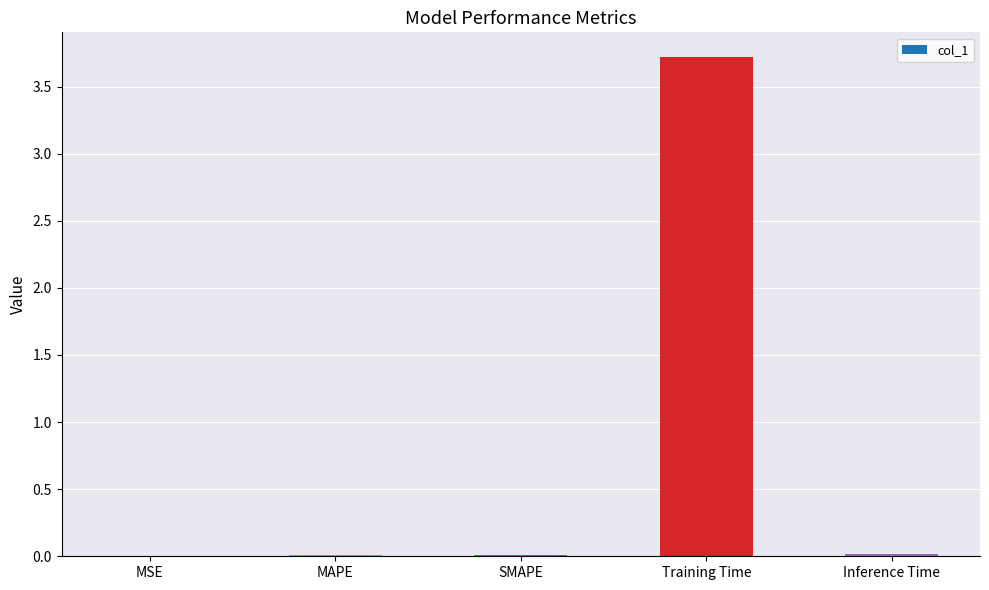

What is the greatest value displayed?

3.7